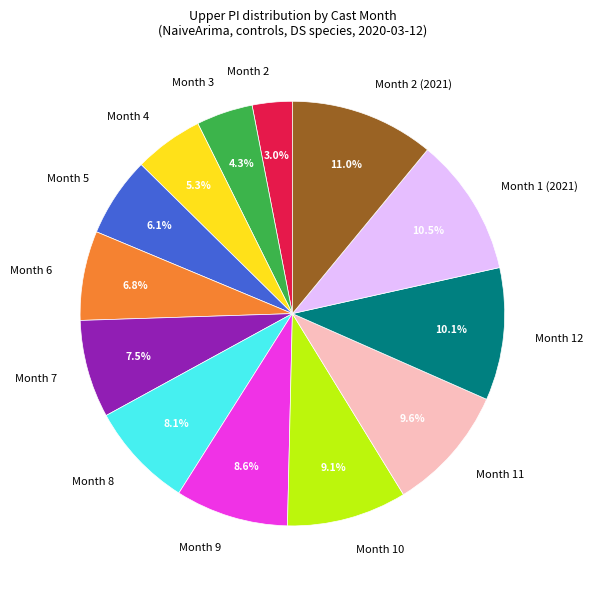

Which has a higher value, Month 6 or Month 7?

Month 7